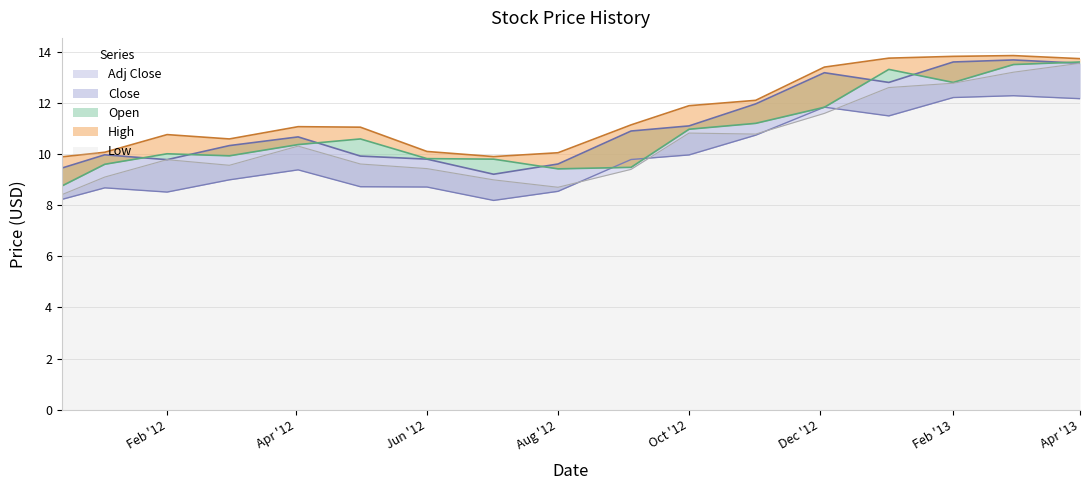

List the series in order of their overall mean, lowest first.

Adj Close, Low, Open, Close, High